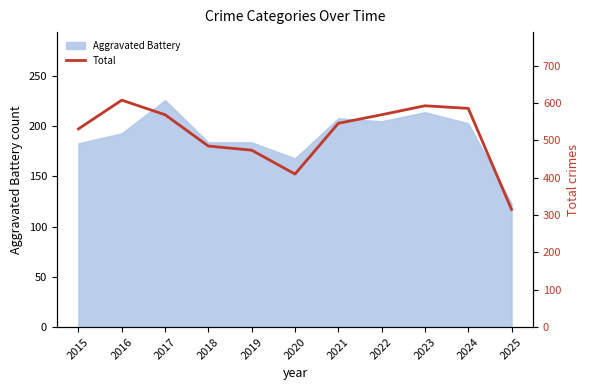

Is it true that the value at 2016 is 608?

True